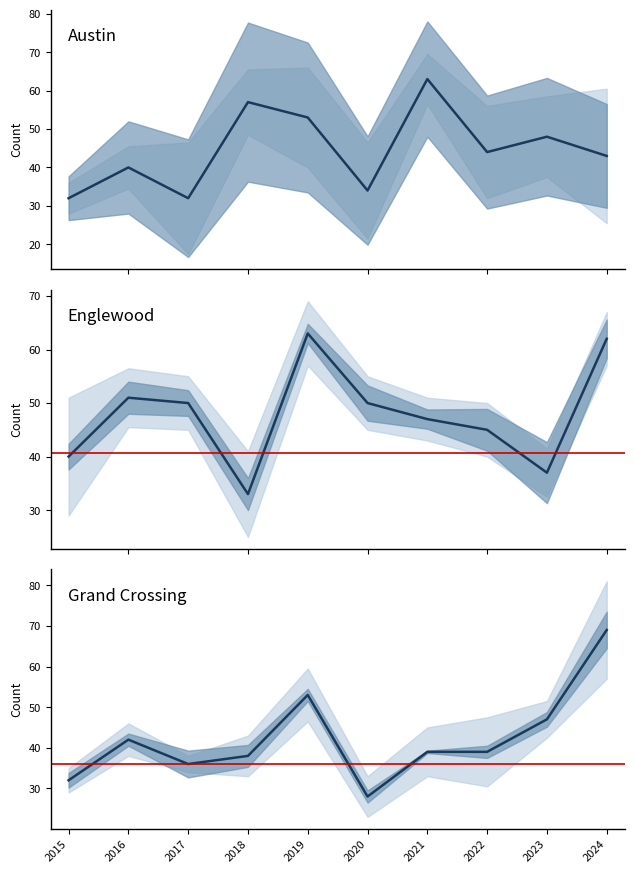

True or false: Grand Crossing has a value of 42 at 2016.

True